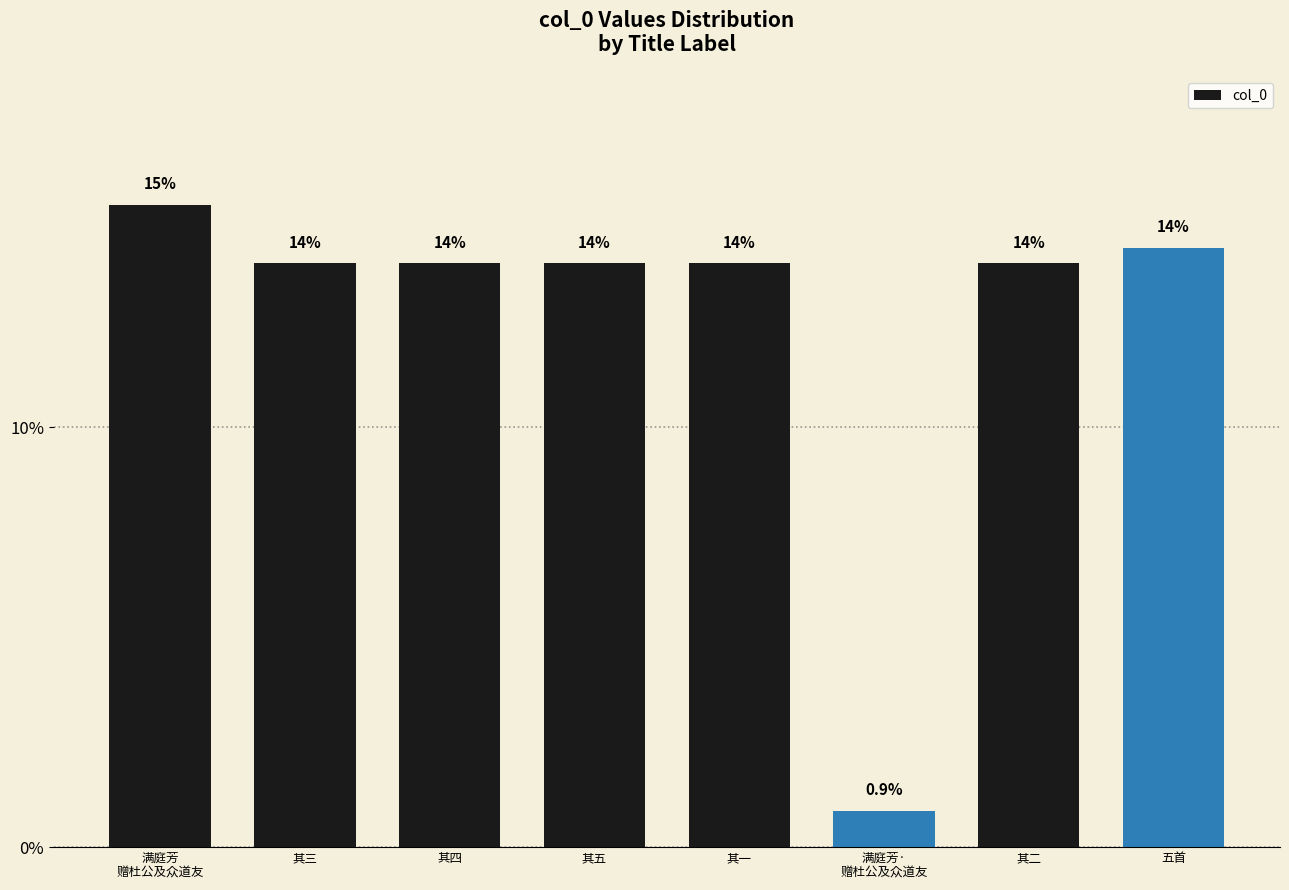

What is the difference between the maximum and minimum values?

14.4